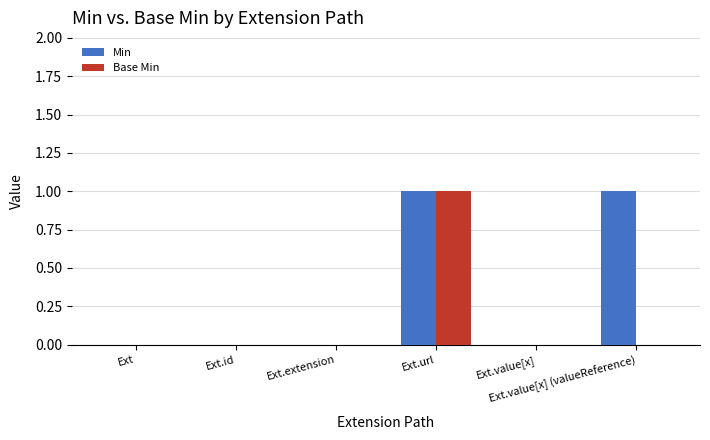

How many categories are shown in the chart?

6